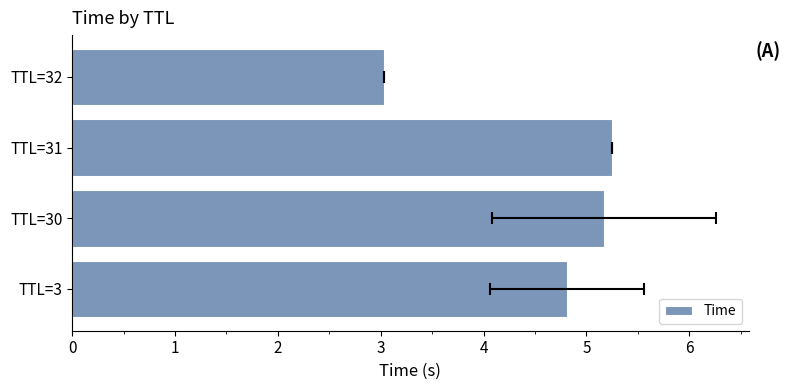

The value at TTL=31 is 3.1. True or false?

False